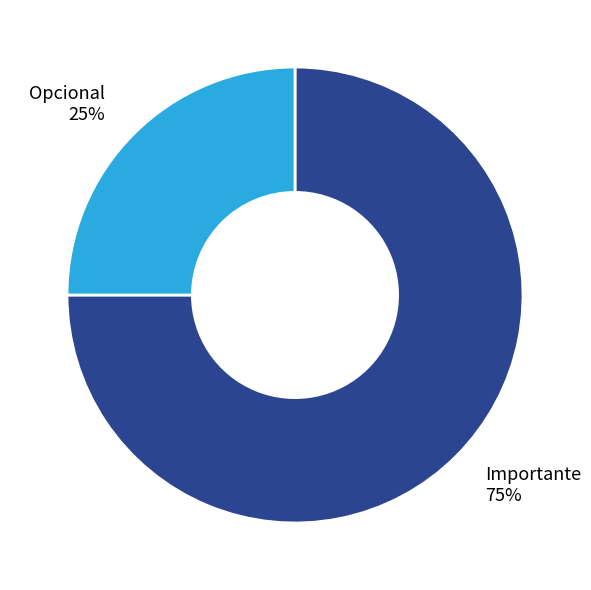

To the nearest percent, what portion does Opcional represent?

25%